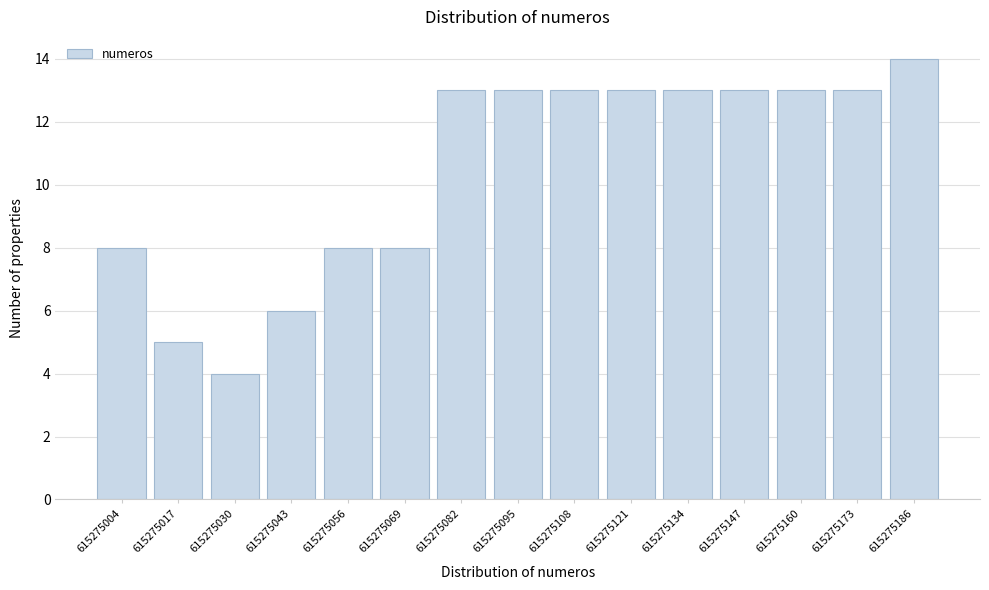

Reading left to right, extract all data points from this chart.

615275004=8	615275017=5	615275030=4	615275043=6	615275056=8	615275069=8	615275082=13	615275095=13	615275108=13	615275121=13	615275134=13	615275147=13	615275160=13	615275173=13	615275186=14